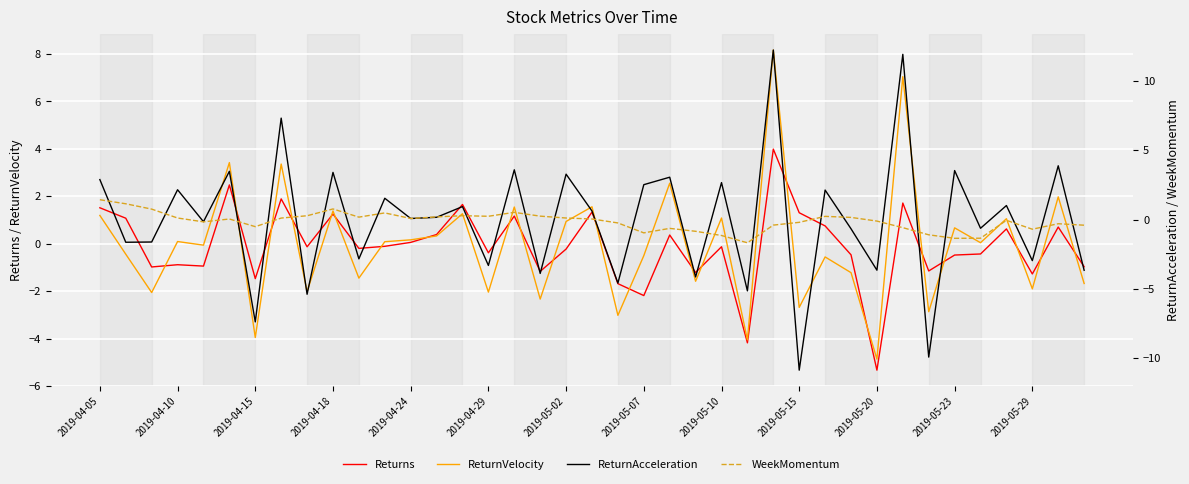

What is the lowest value of the Returns series?

-5.3